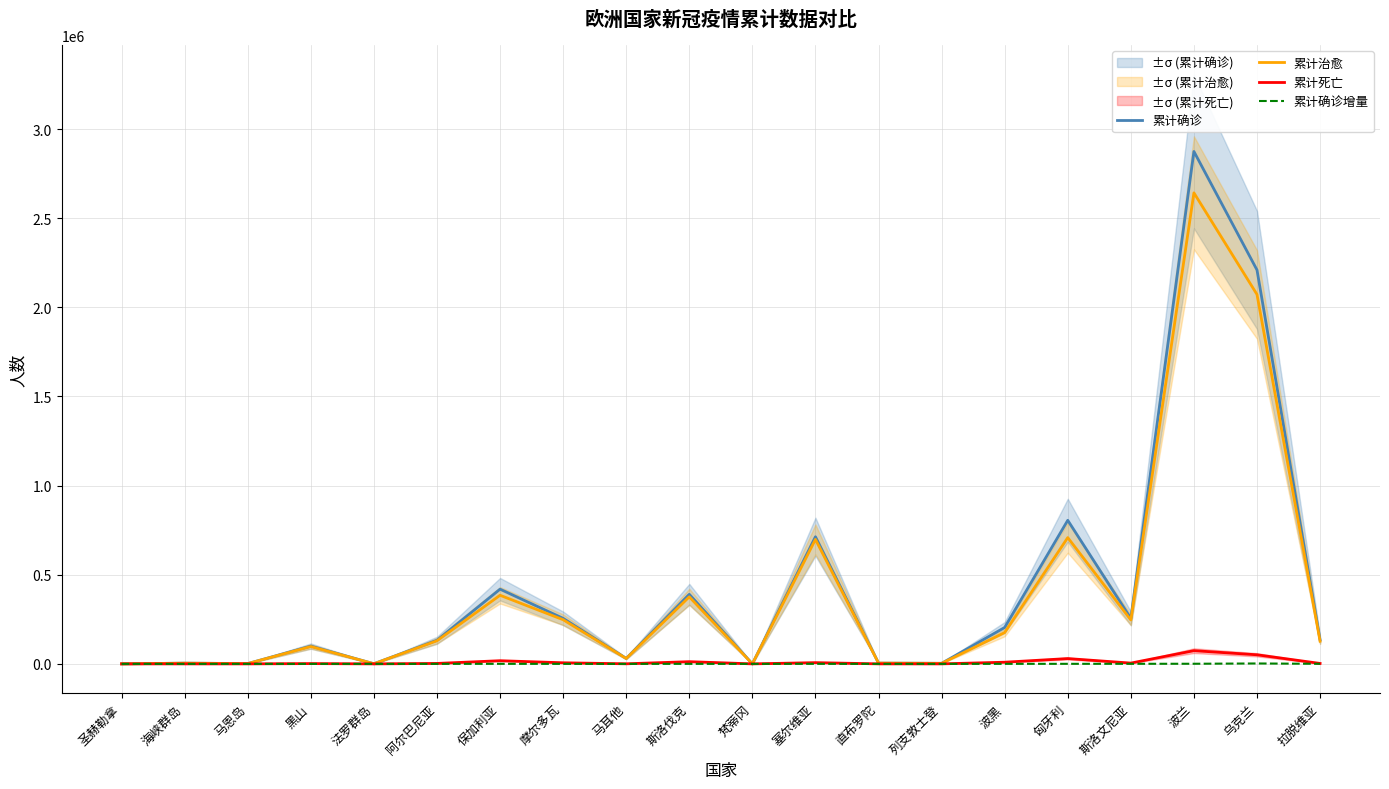

Where is the first local maximum for 累计治愈?

海峡群岛